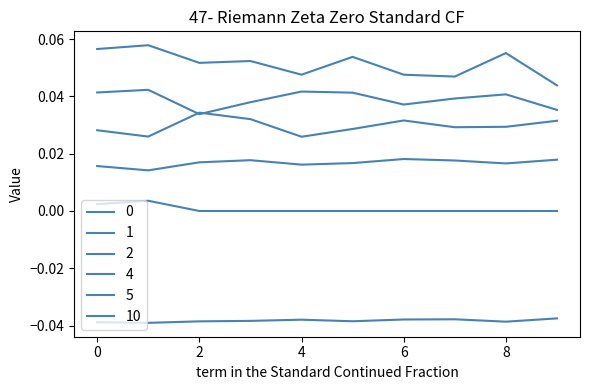

At how many categories does at least one series exceed 0?

10